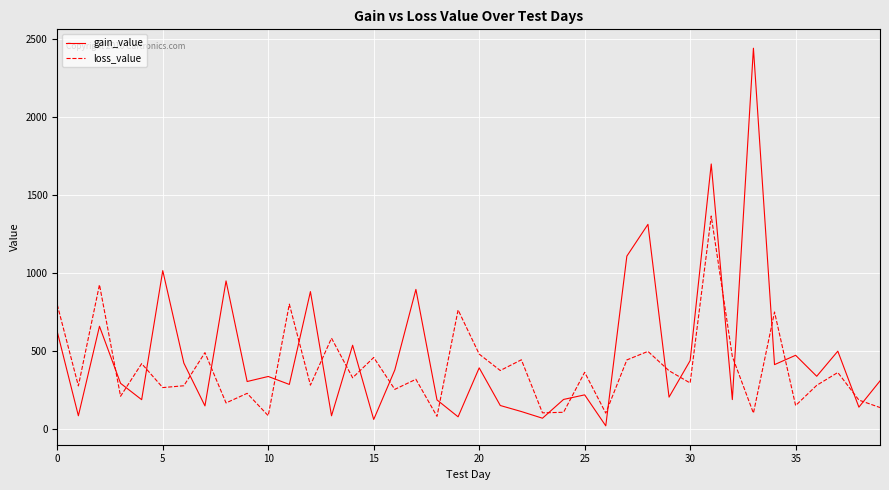

True or false: gain_value and loss_value intersect in this chart.

True